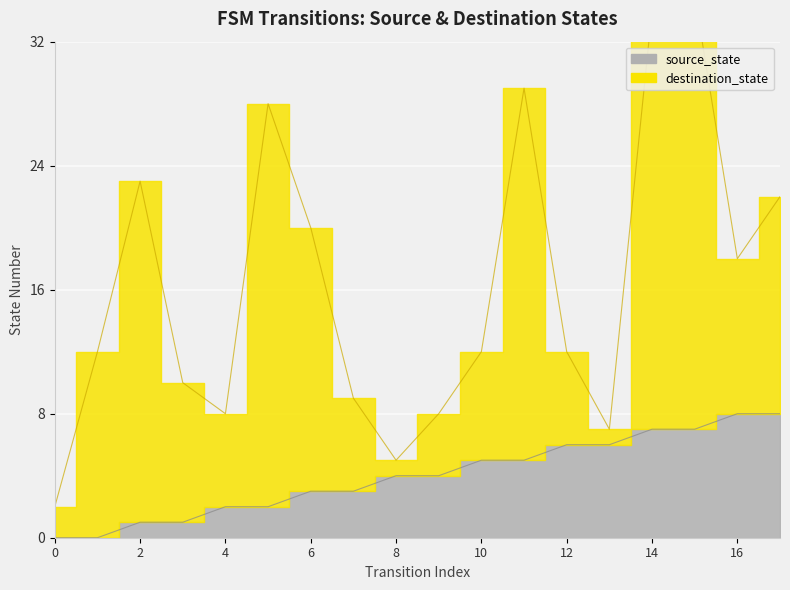

Approximately how many times larger is the value at 11 compared to 4?

2.5